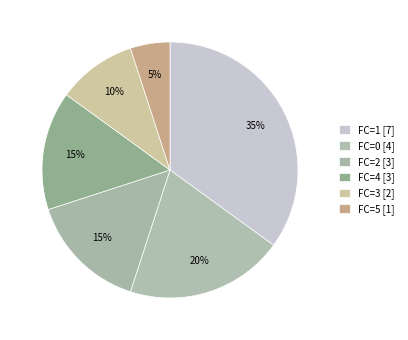

Count the number of slices in the pie.

6